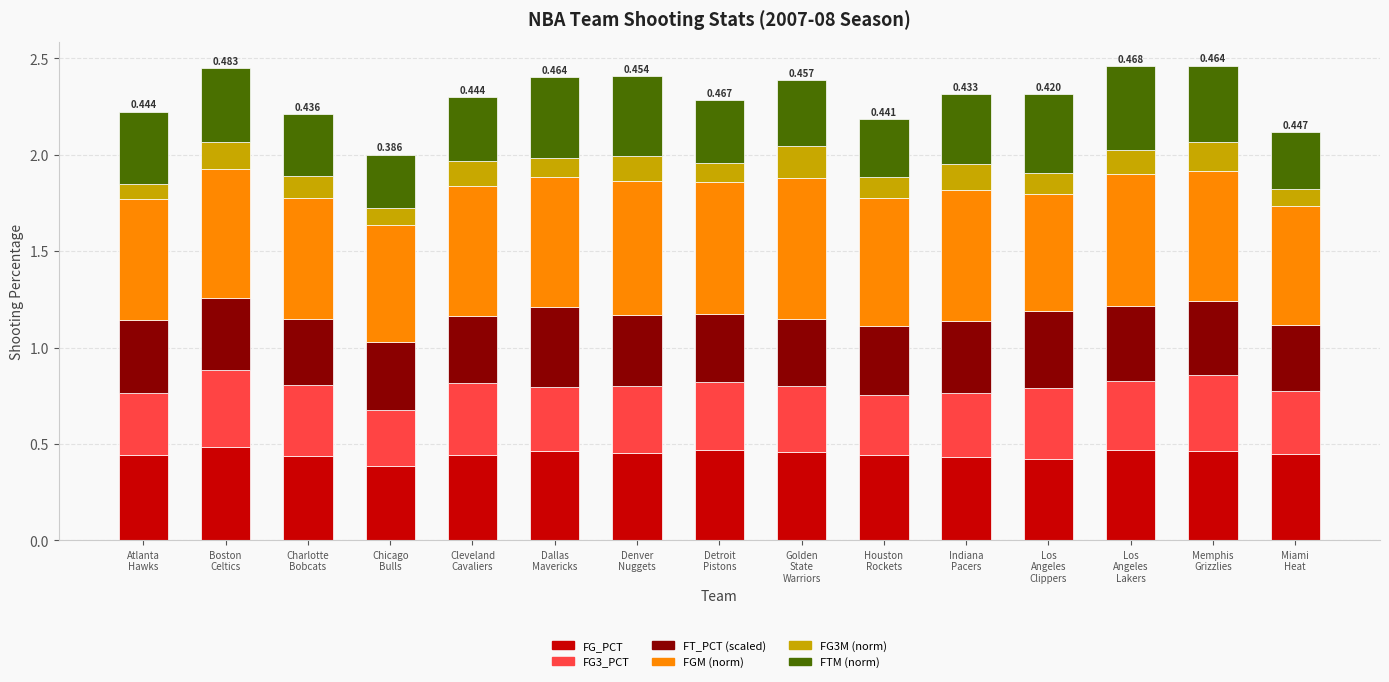

How many bars are there in total?

15